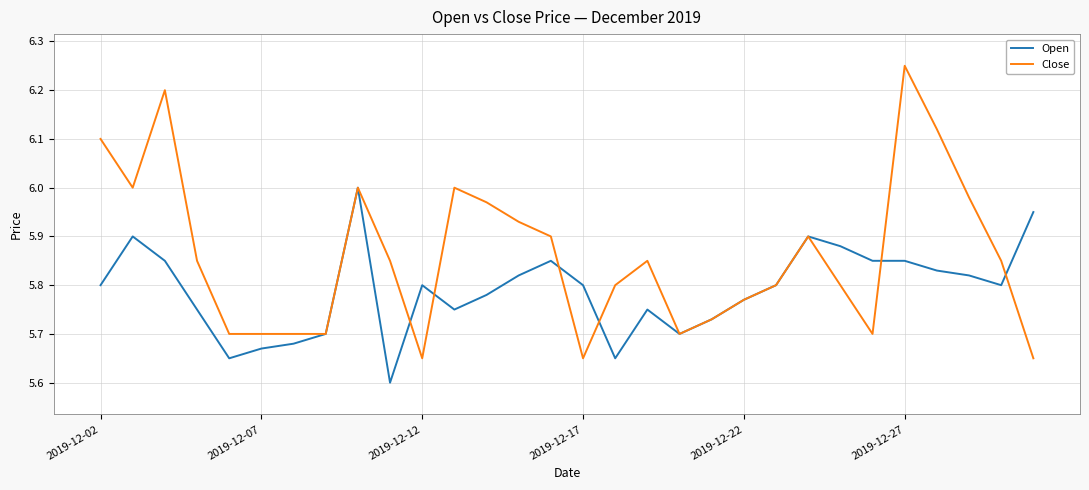

In Close, how many points are higher than both neighbors (excluding endpoints)?

6